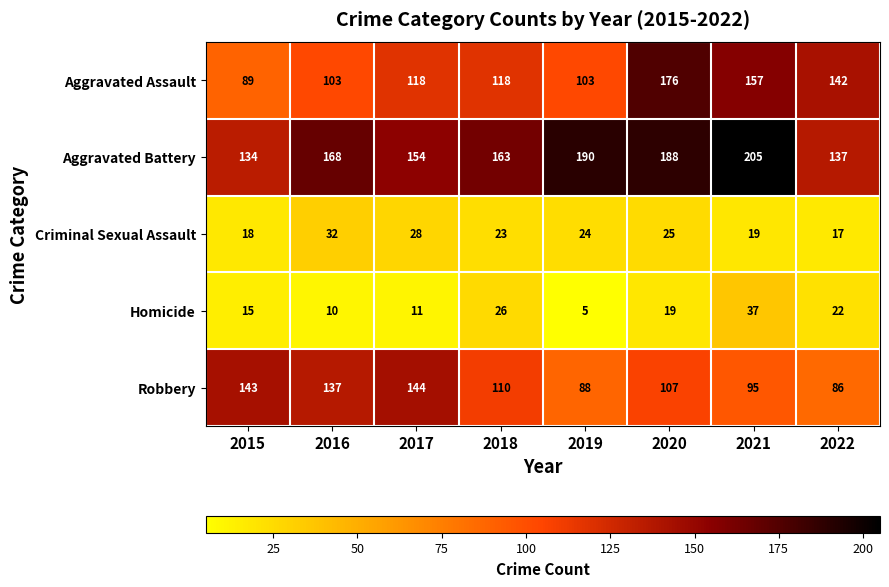

At which category is the sum across all series the highest?

2020